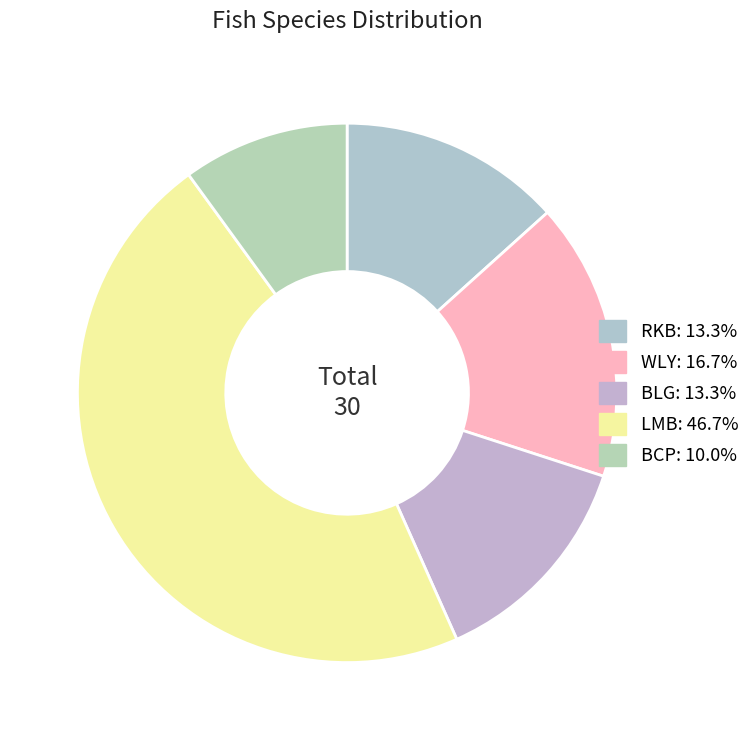

Is RKB the majority of the pie?

No